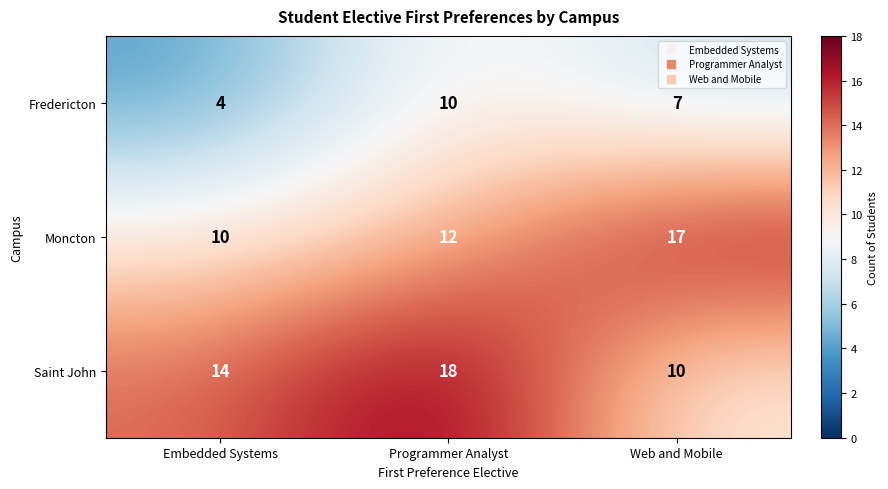

At Web and Mobile, list the series in order from largest to smallest.

Moncton, Saint John, Fredericton